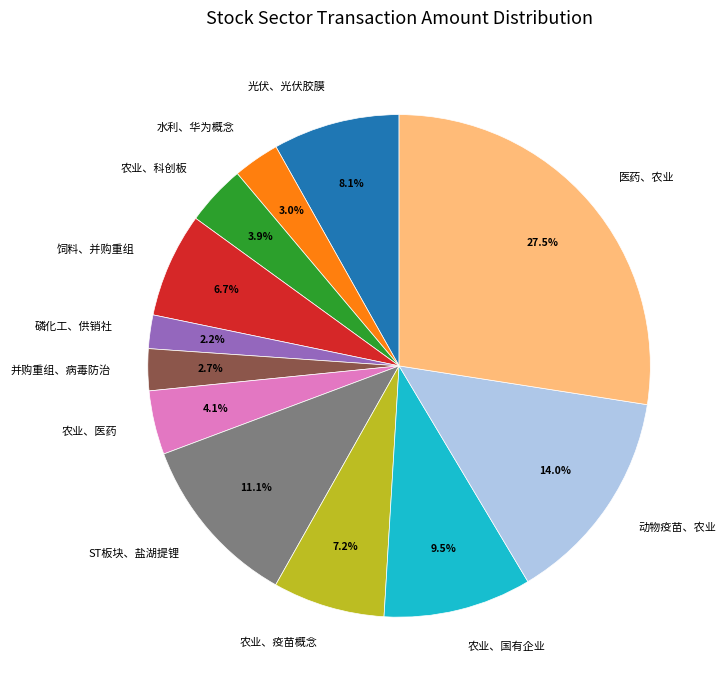

To the nearest percent, what is the difference between the largest and smallest slice percentages?

25%